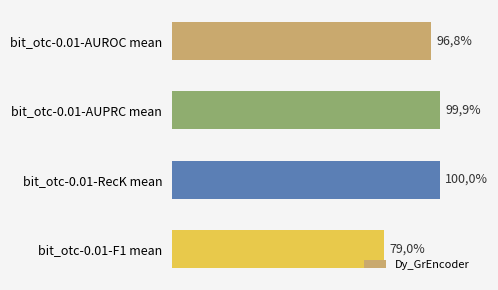

How many bars are there in total?

4